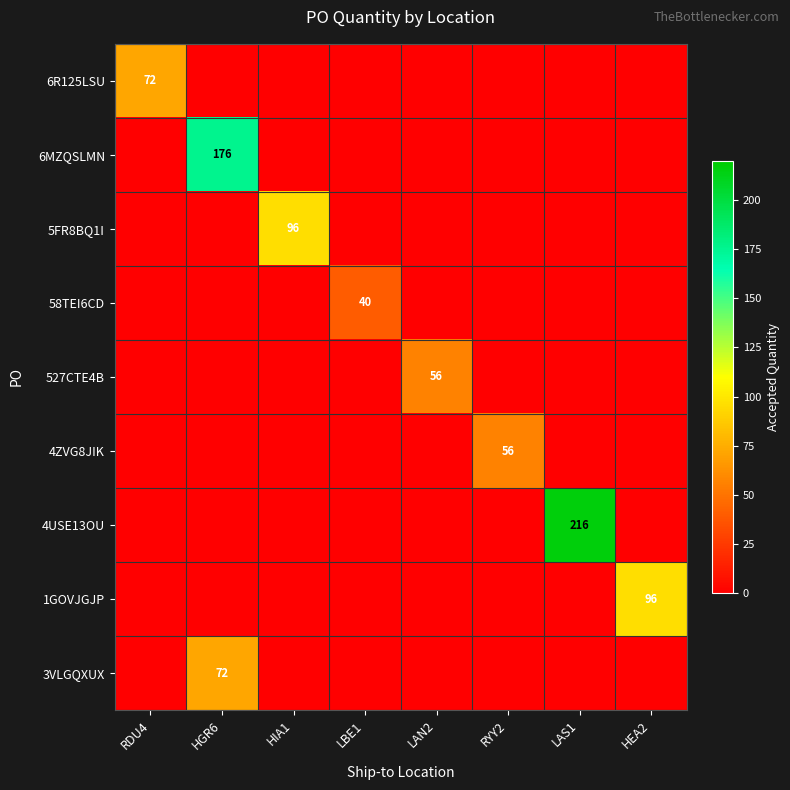

Is it true that 4USE13OU equals 216 at LAS1?

True